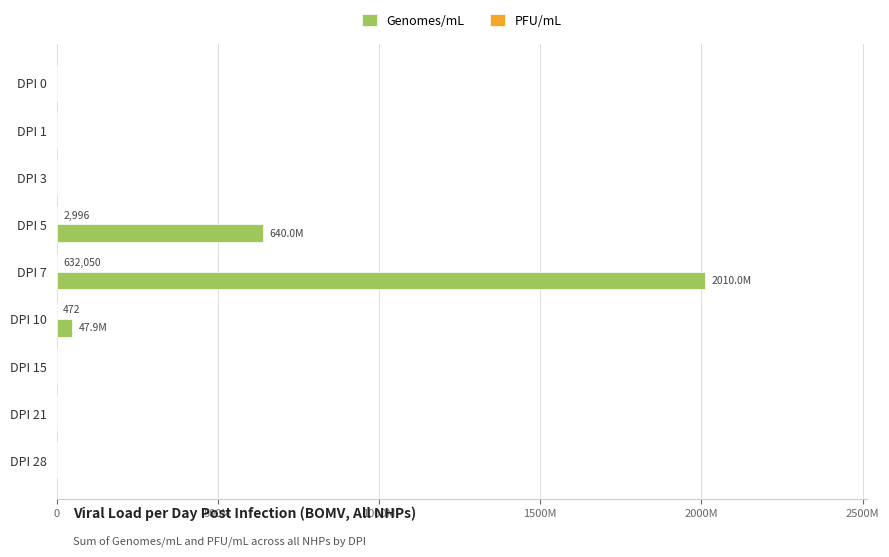

At how many categories does at least one series exceed 840022928?

1